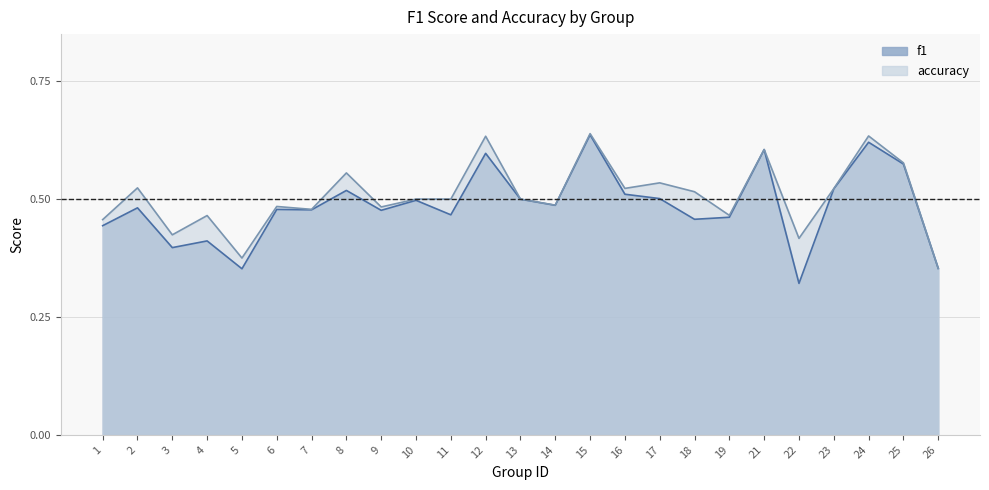

Reading left to right, list all the values displayed in this chart.

f1: 0.4	0.5	0.4	0.4	0.4	0.5	0.5	0.5	0.5	0.5	0.5	0.6	0.5	0.5	0.6	0.5	0.5	0.5	0.5	0.6	0.3	0.5	0.6	0.6	0.4
accuracy: 0.5	0.5	0.4	0.5	0.4	0.5	0.5	0.6	0.5	0.5	0.5	0.6	0.5	0.5	0.6	0.5	0.5	0.5	0.5	0.6	0.4	0.5	0.6	0.6	0.4